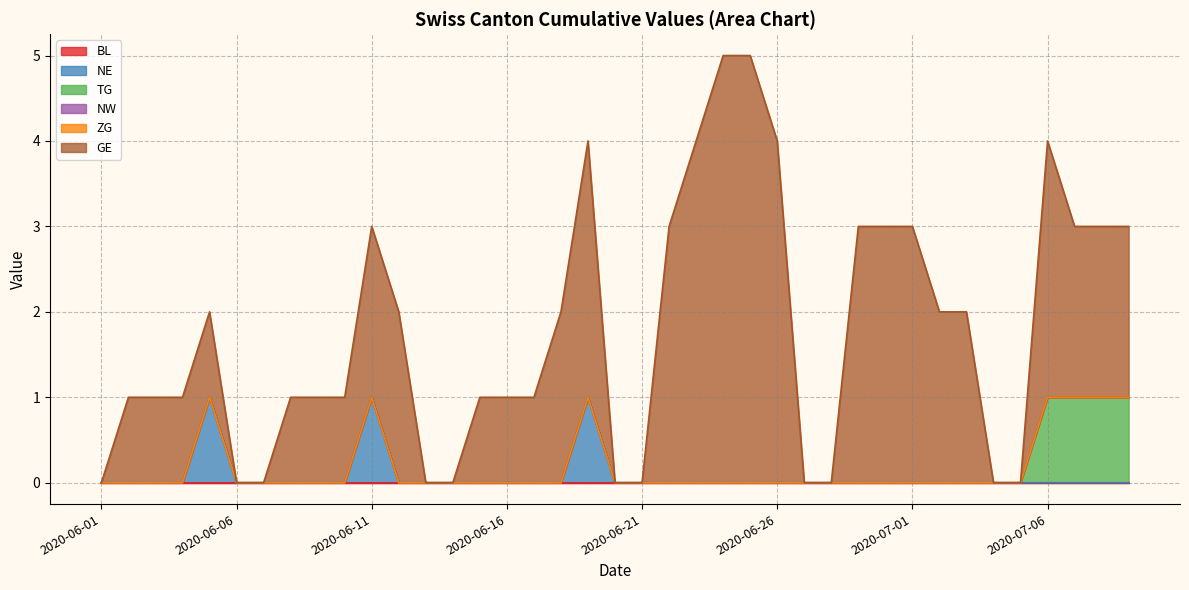

The value of ZG at 2020-06-05 is 0. True or false?

True